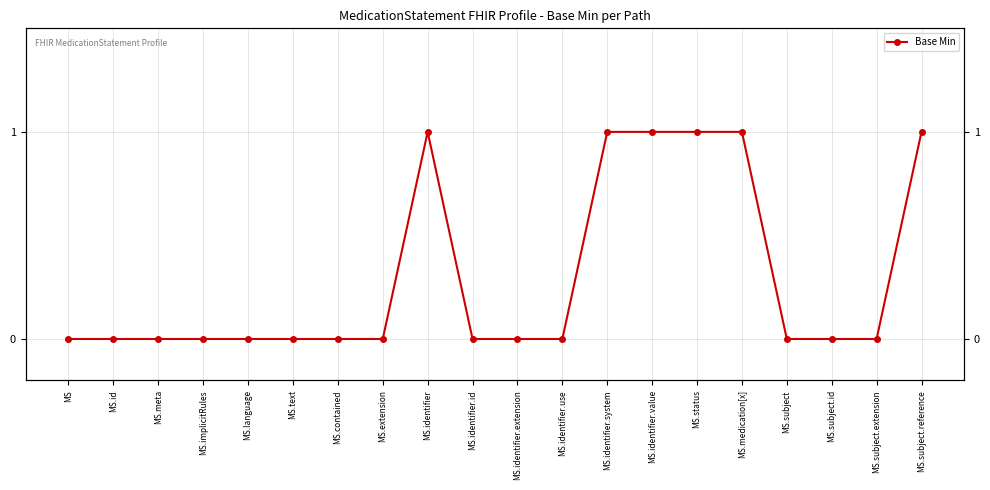

Reading left to right, list all the values displayed in this chart.

MS=0	MS.id=0	MS.meta=0	MS.implicitRules=0	MS.language=0	MS.text=0	MS.contained=0	MS.extension=0	MS.identifier=1	MS.identifier.id=0	MS.identifier.extension=0	MS.identifier.use=0	MS.identifier.system=1	MS.identifier.value=1	MS.status=1	MS.medication[x]=1	MS.subject=0	MS.subject.id=0	MS.subject.extension=0	MS.subject.reference=1